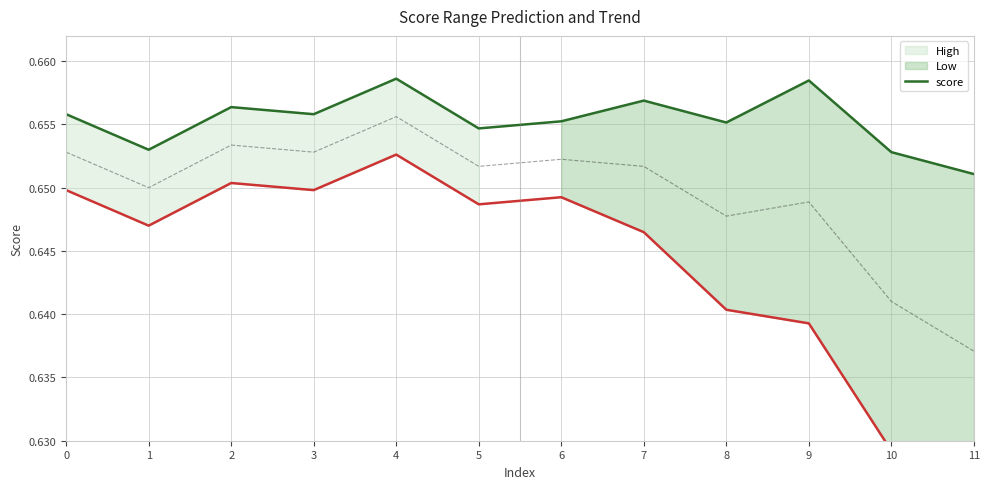

Does the chart display data point markers on the line(s)?

No